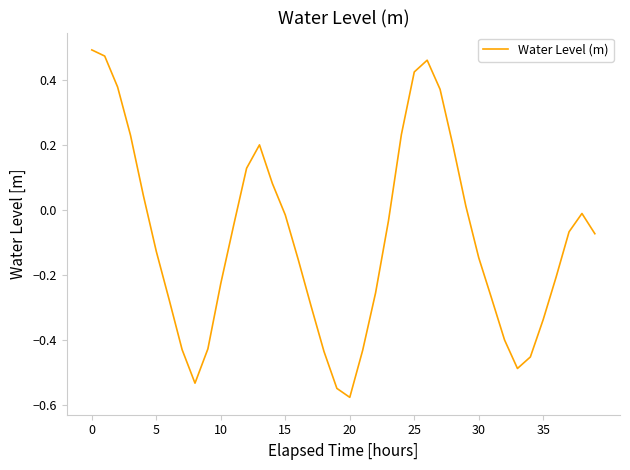

Count the number of categories in the chart.

40